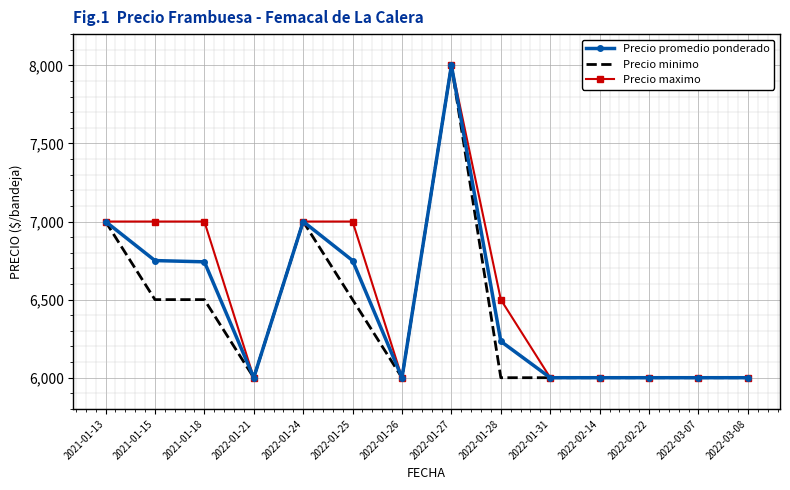

What is the highest value of the Precio promedio ponderado series?

8000